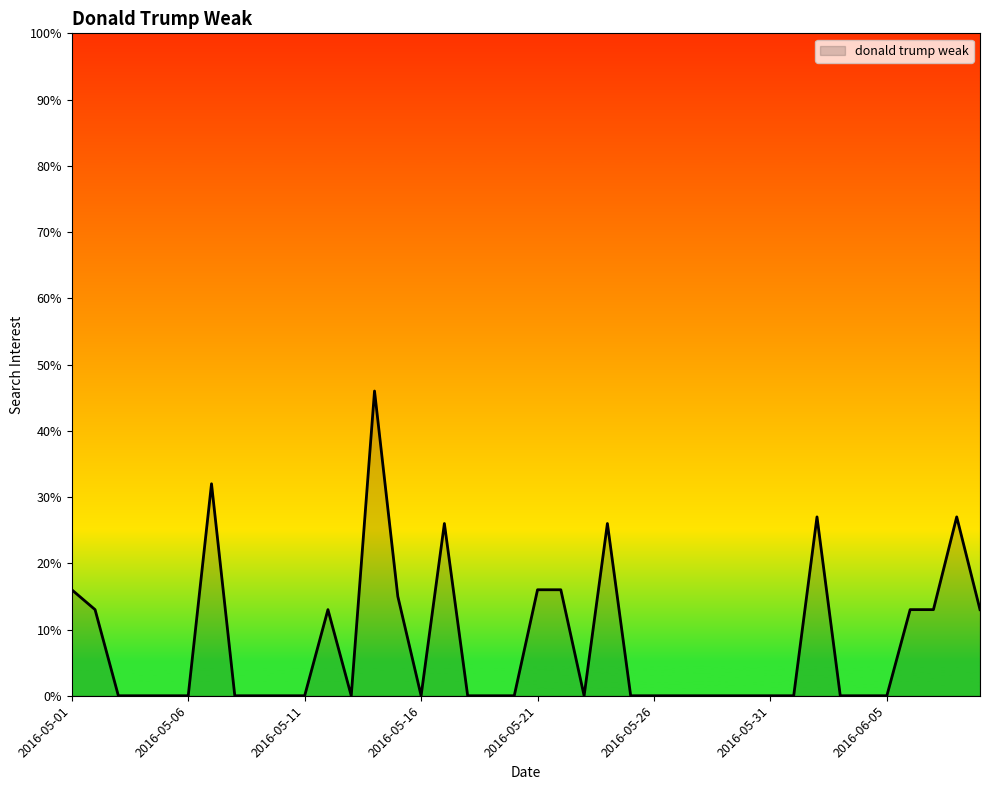

What is the maximum value shown in the chart?

46